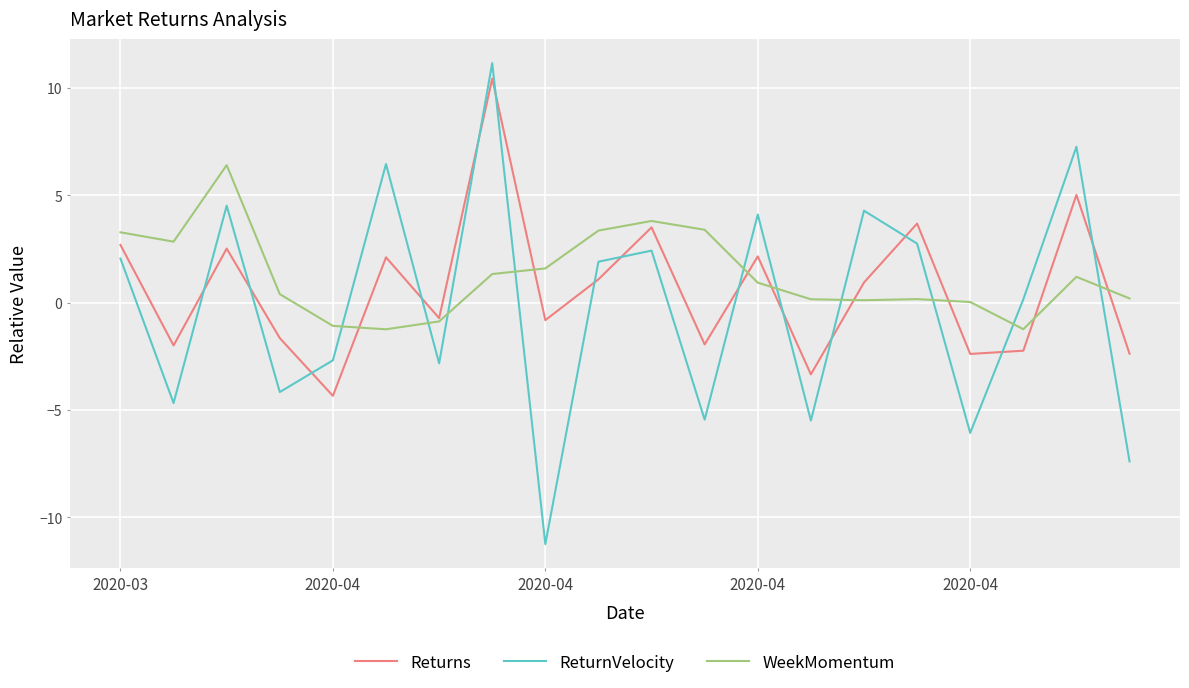

What is the difference between the maximum and second lowest values in the ReturnVelocity series?

18.5